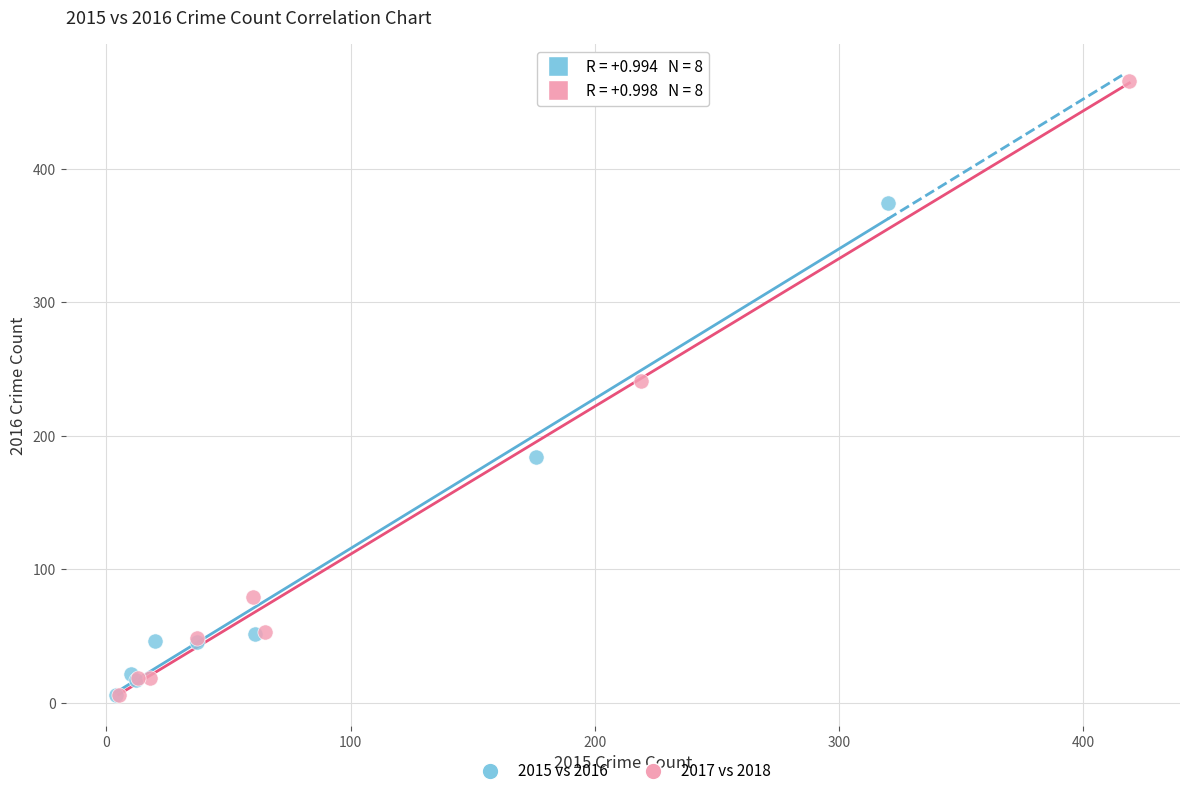

Which series reaches the maximum Y coordinate?

2017 vs 2018